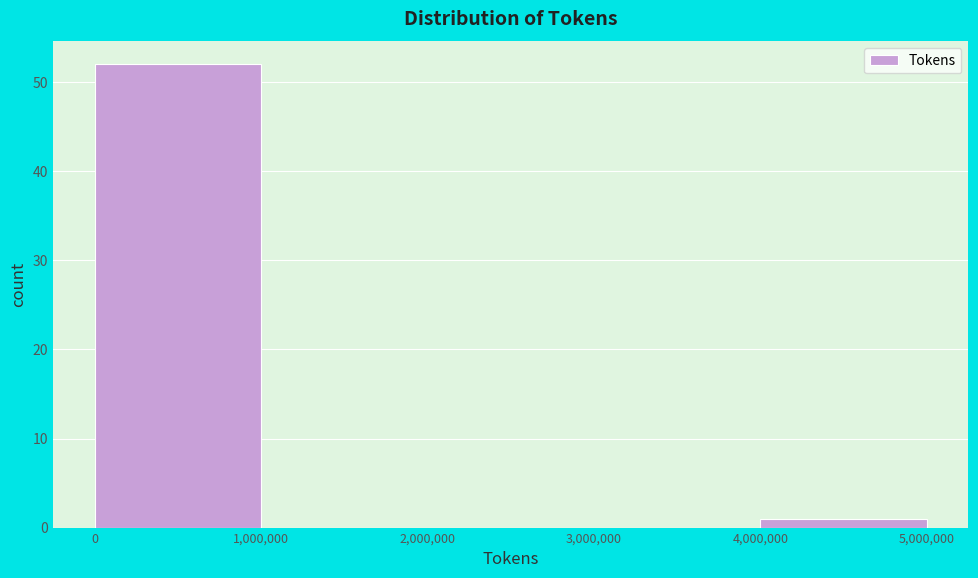

Reading left to right, transcribe this chart: for each bar, give the range it covers on the x-axis and its height. The values are not printed on the chart, so give them approximately, as read against the axis.

0 to 1,000,000: 52
1,000,000 to 2,000,000: 0
2,000,000 to 3,000,000: 0
3,000,000 to 4,000,000: 0
4,000,000 to 5,000,000: 1